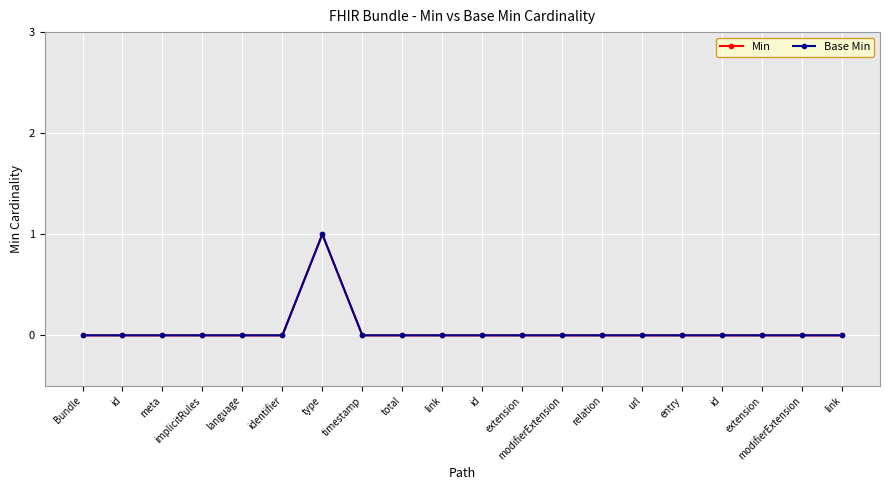

Does the chart have visible grid lines?

Yes